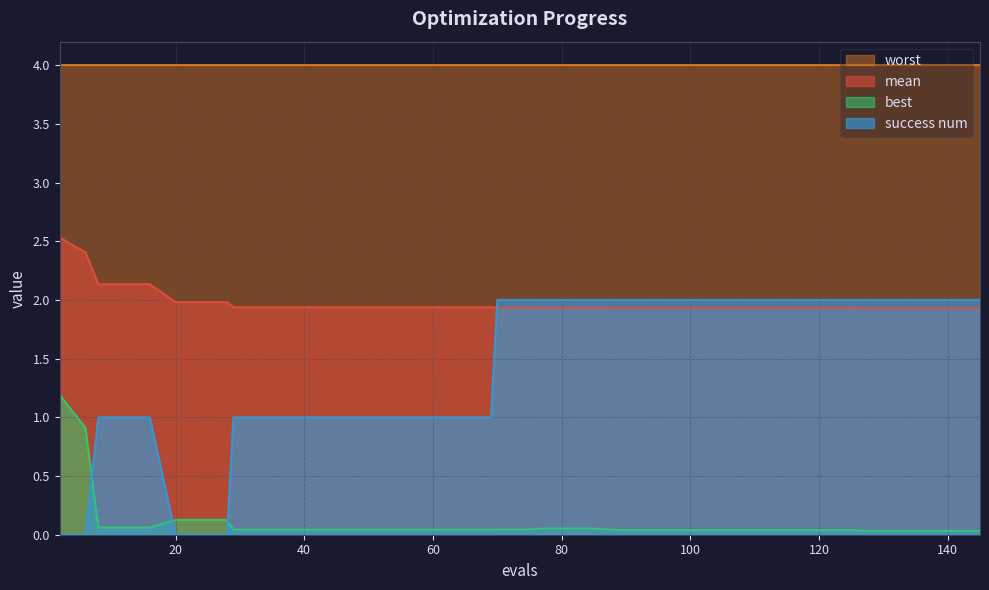

What is the sum of all best values?

4.0